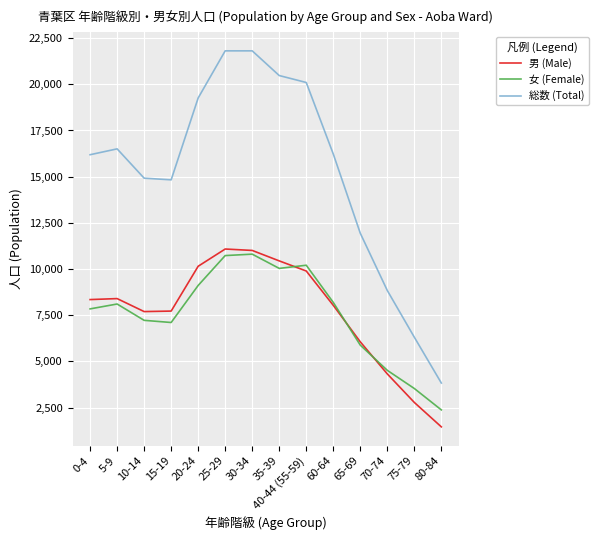

In 男 (Male), how many points are lower than both neighbors (excluding endpoints)?

1